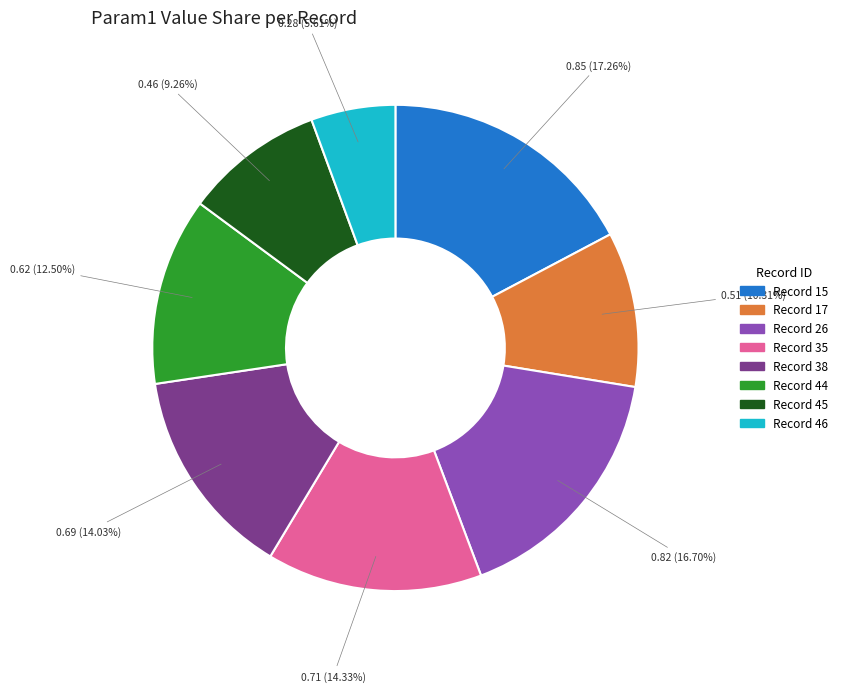

How many slices are in this pie chart?

8